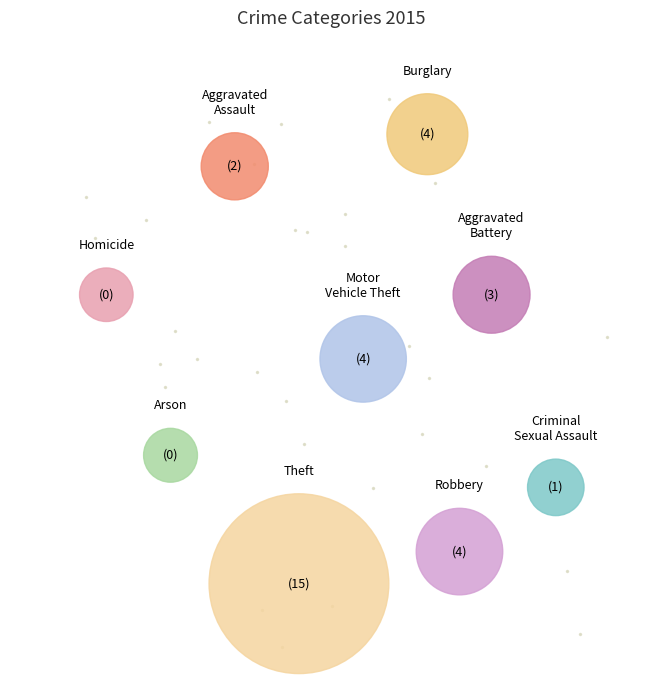

Is there any slice that represents more than half of the pie?

No